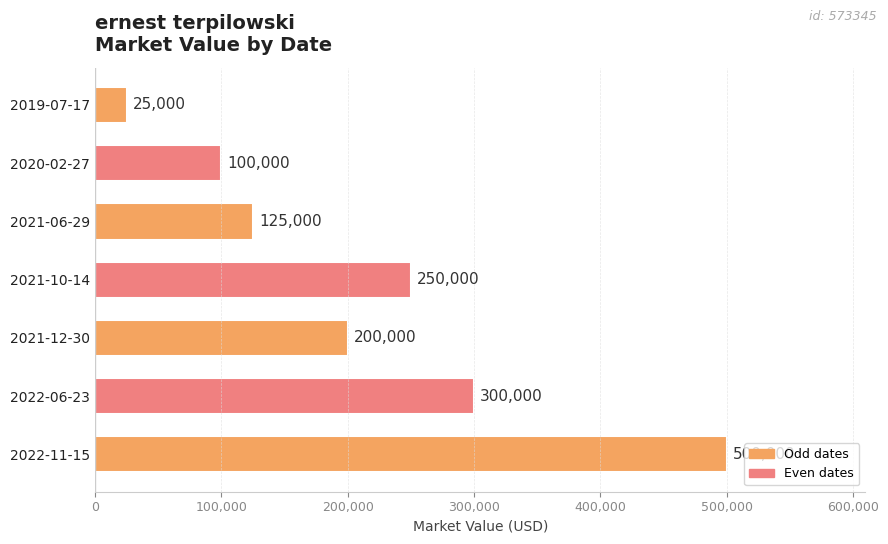

What is the approximate value at 2020-02-27?

100000